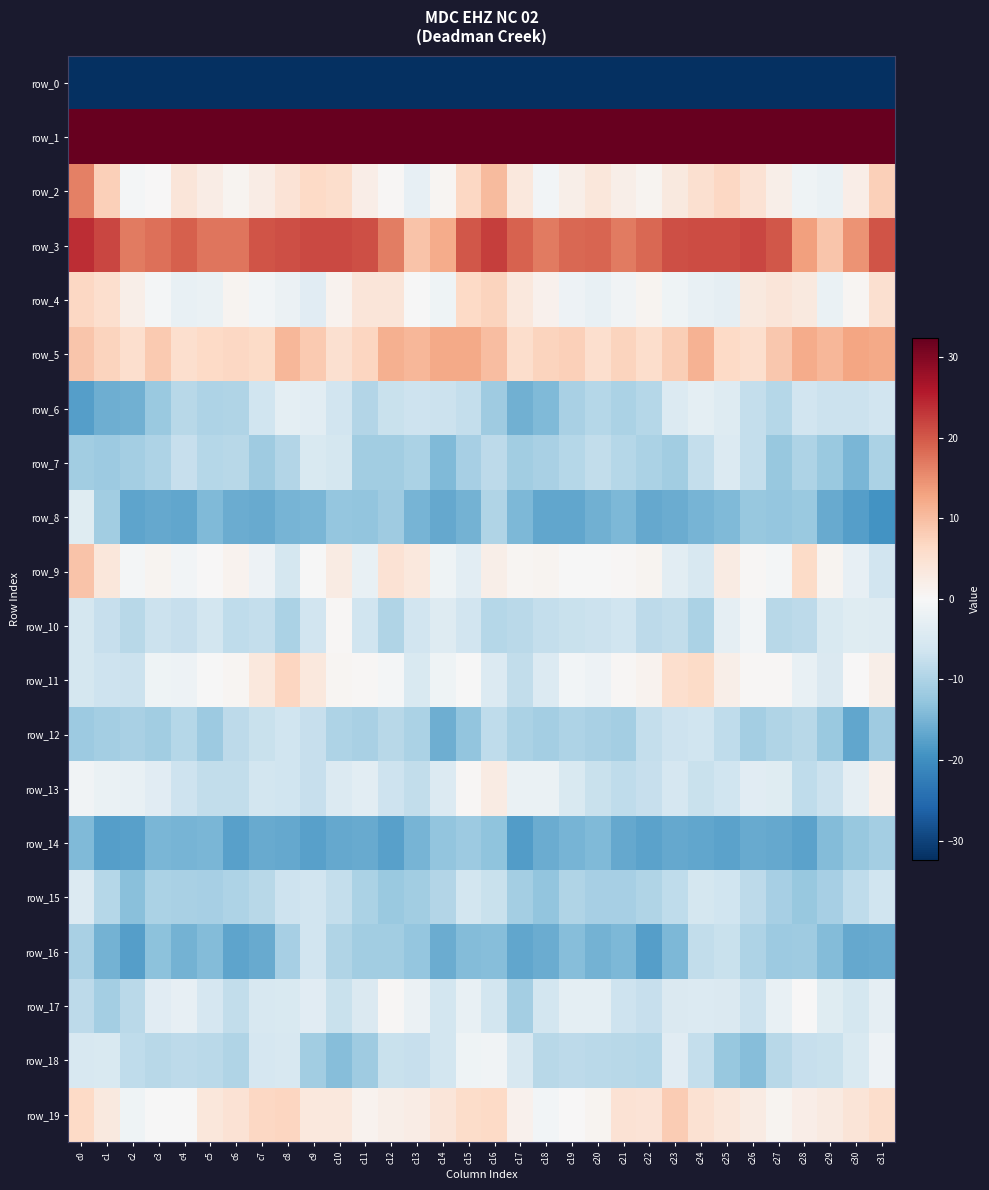

How many negative values does the row_19 series have?

4